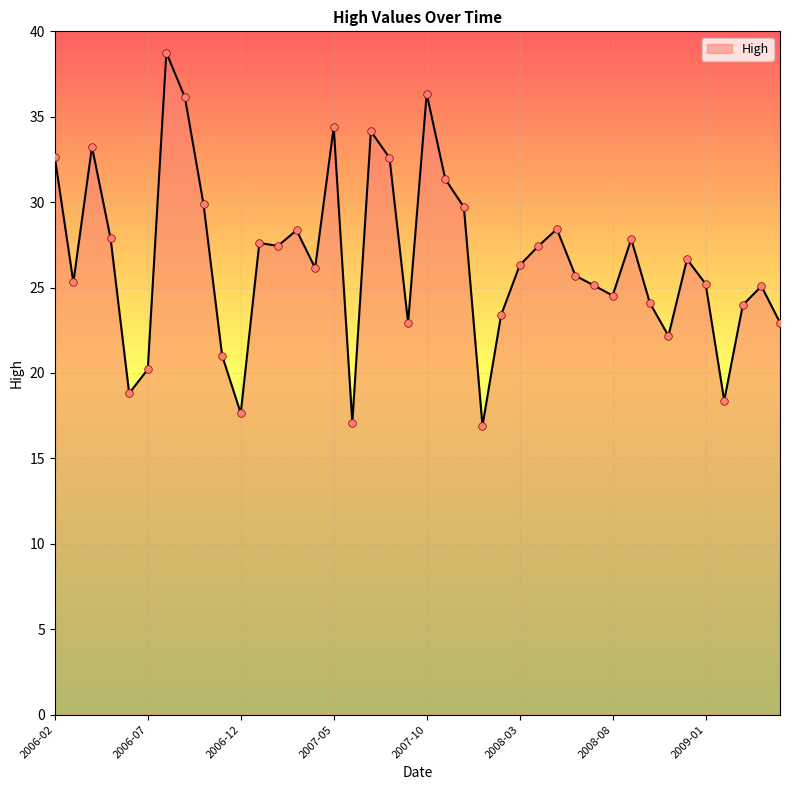

What is the greatest value displayed?

38.8